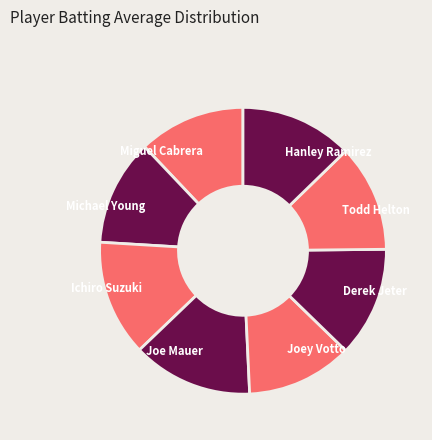

Combined, do Miguel Cabrera and Joey Votto account for over 50%?

No